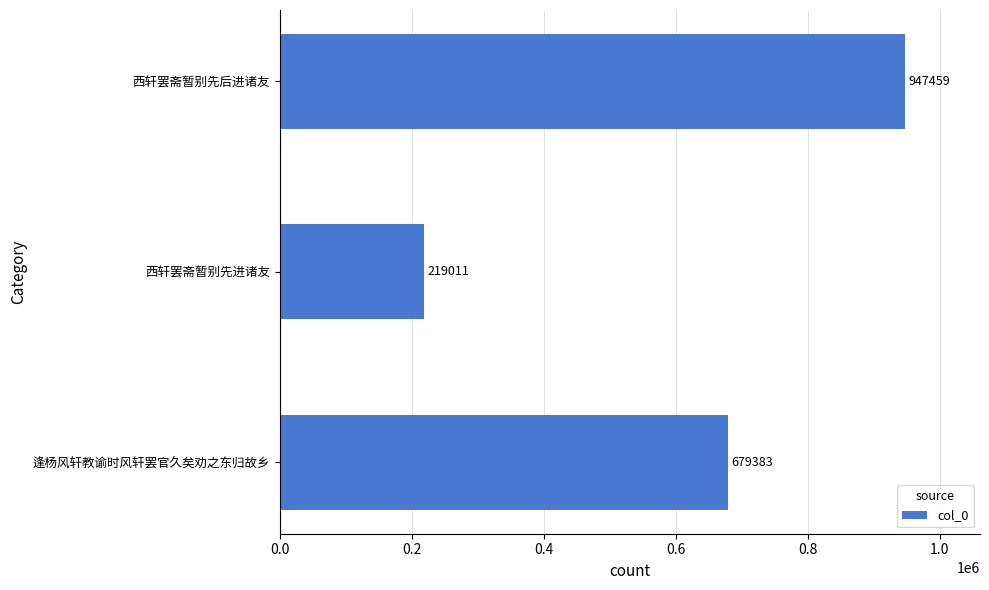

Count the values in the range 219011 to 947459.

3